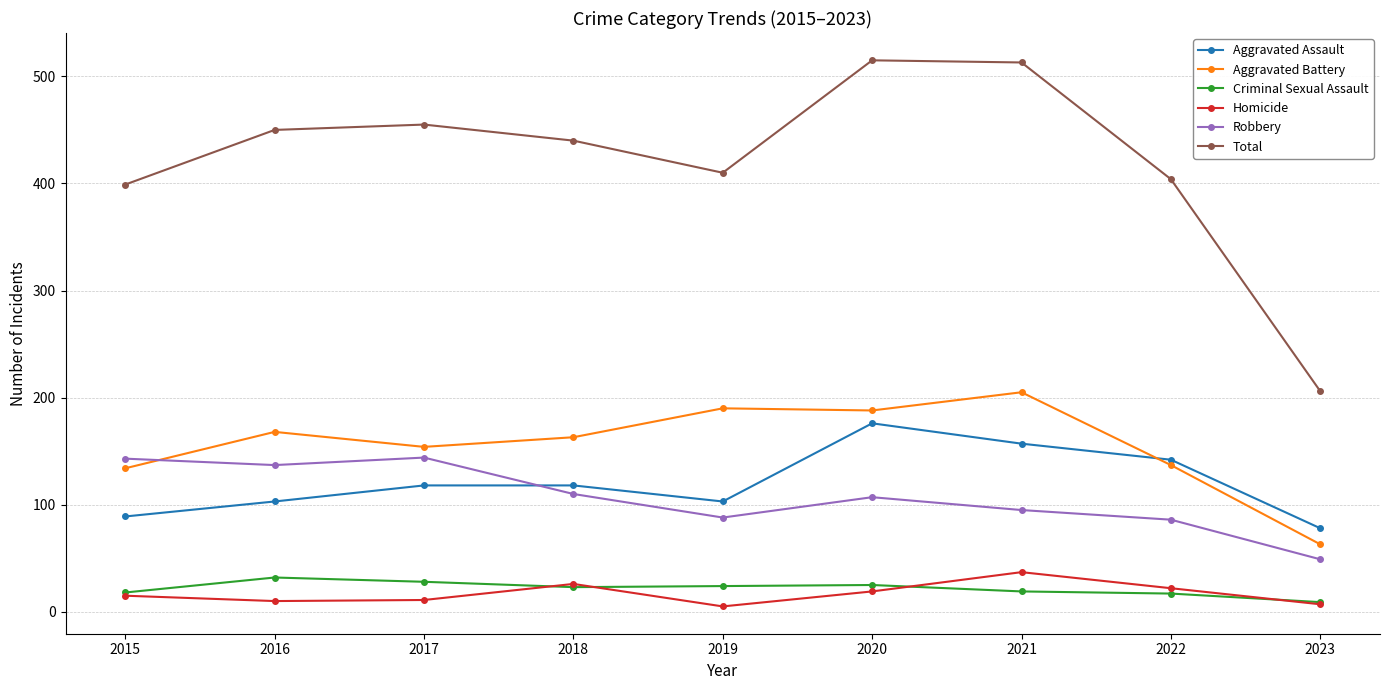

What is the spread (max minus min) of values at 2020?

496